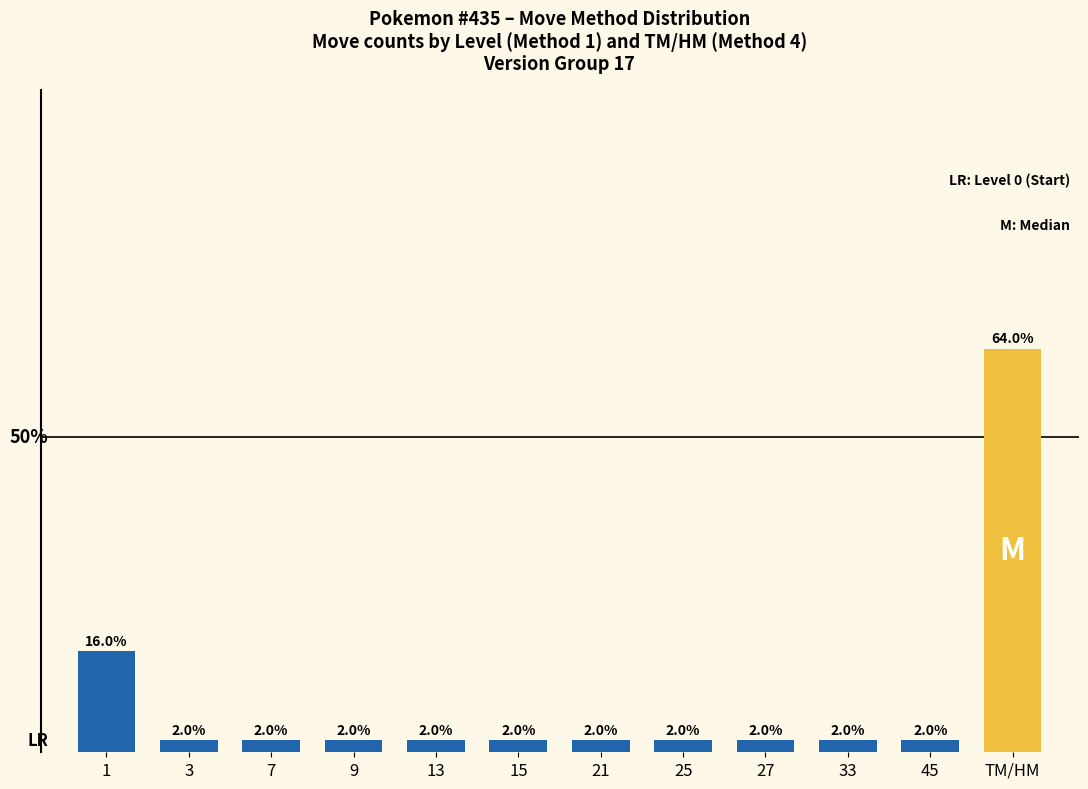

Between 3 and TM/HM, which is larger?

TM/HM